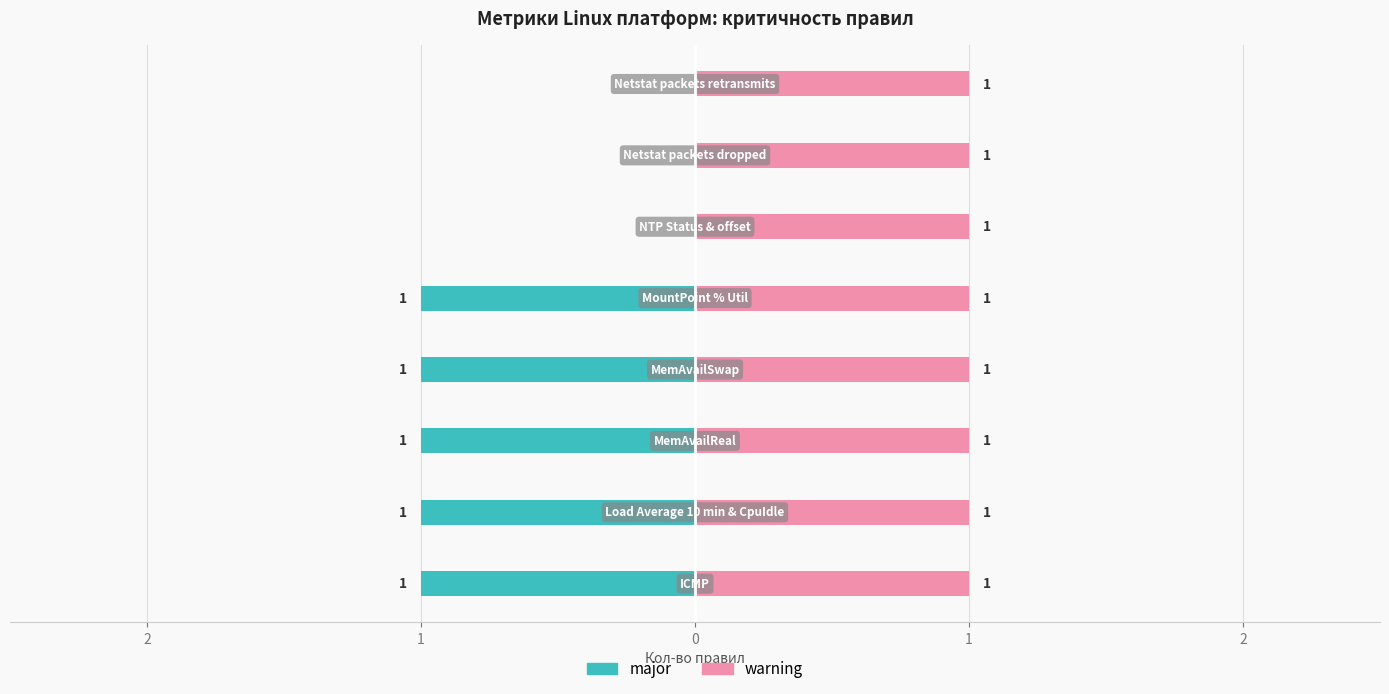

How many bars are there in each group?

2